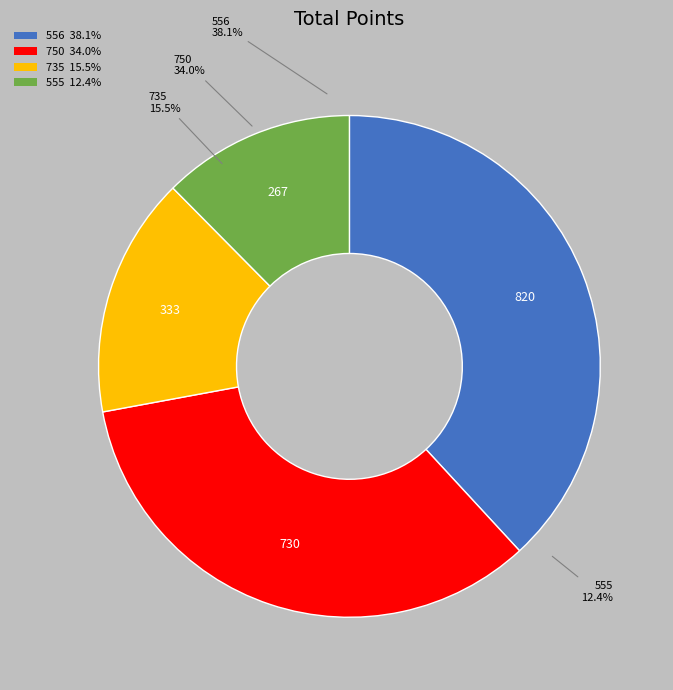

Rank the categories by value from lowest to highest.

555, 735, 750, 556